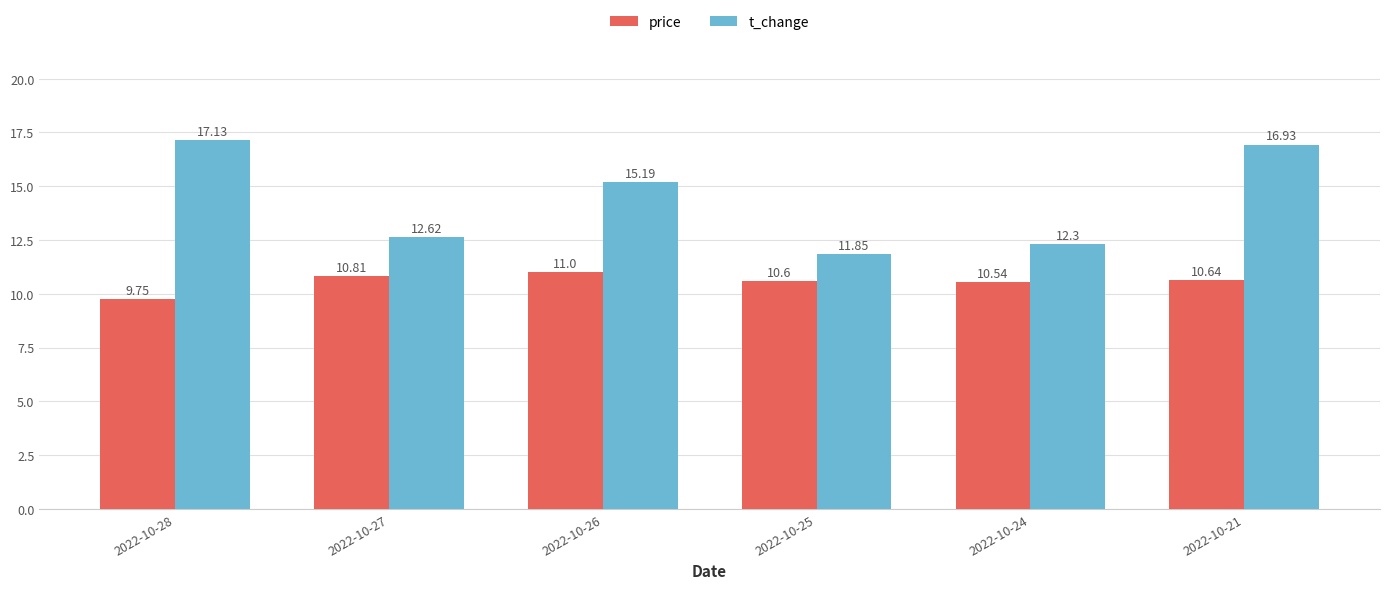

What are all the series names shown in the legend?

price, t_change